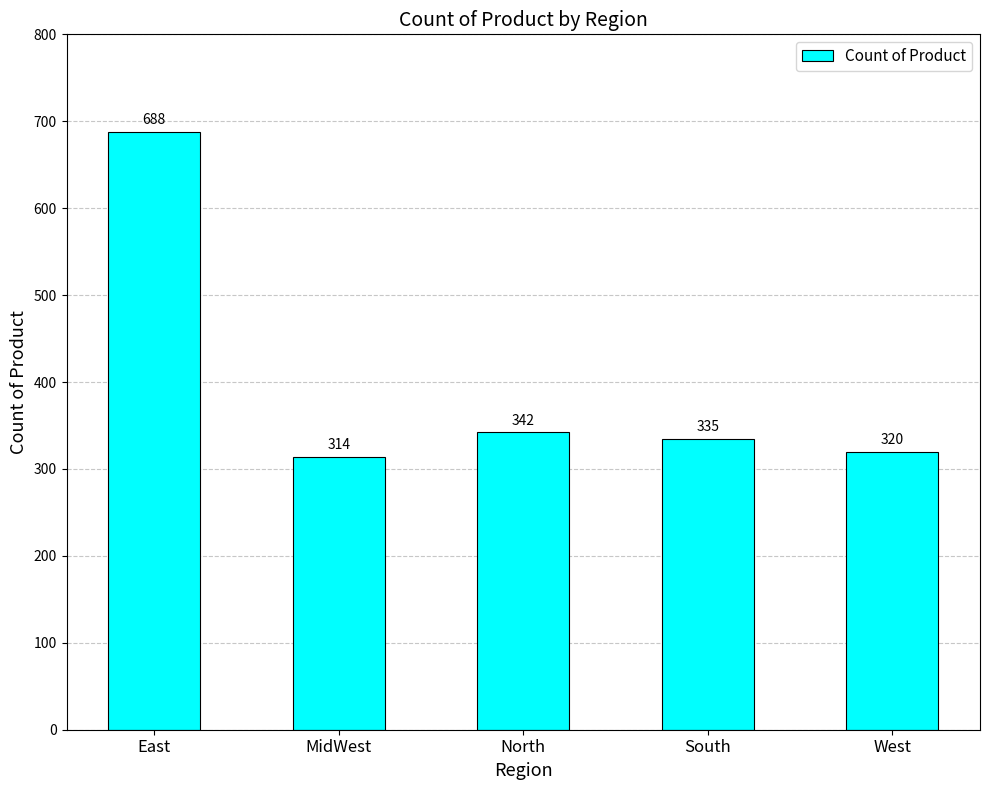

Rank the categories by value from highest to lowest.

East, North, South, West, MidWest